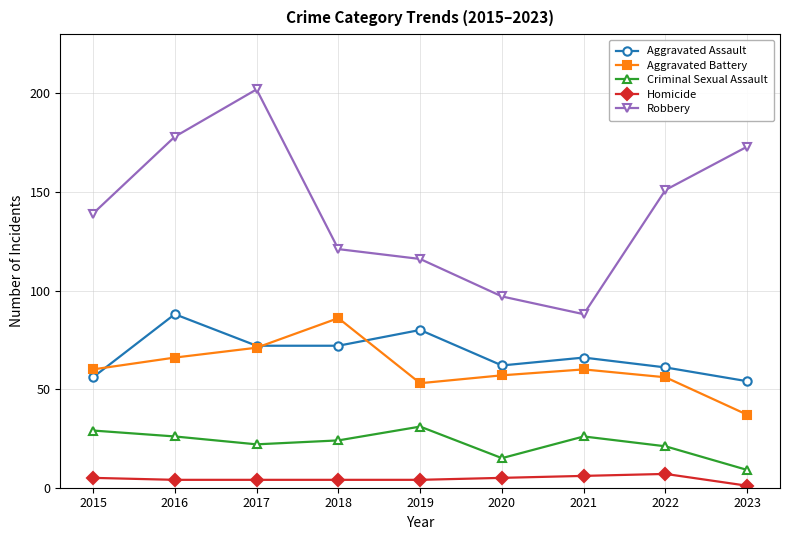

Rank the series at 2023 from highest to lowest value.

Robbery, Aggravated Assault, Aggravated Battery, Criminal Sexual Assault, Homicide